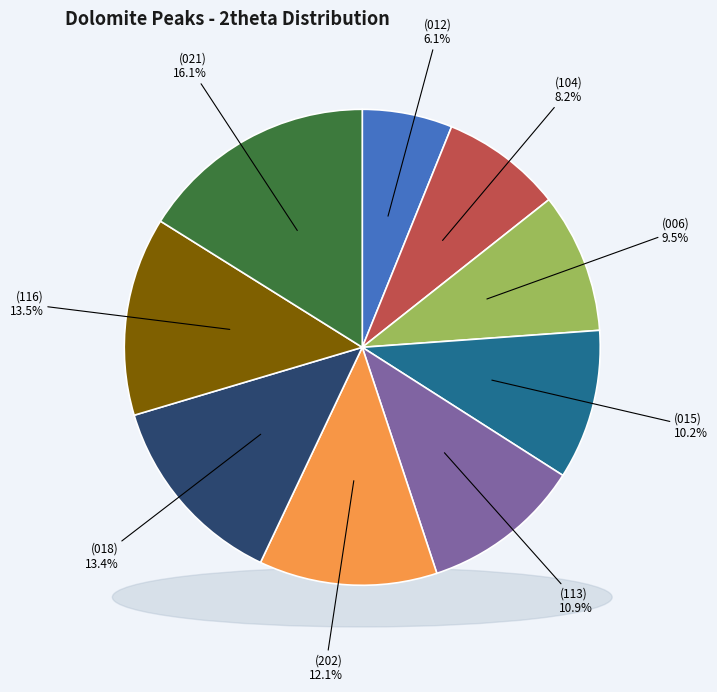

Count the number of slices in the pie.

9